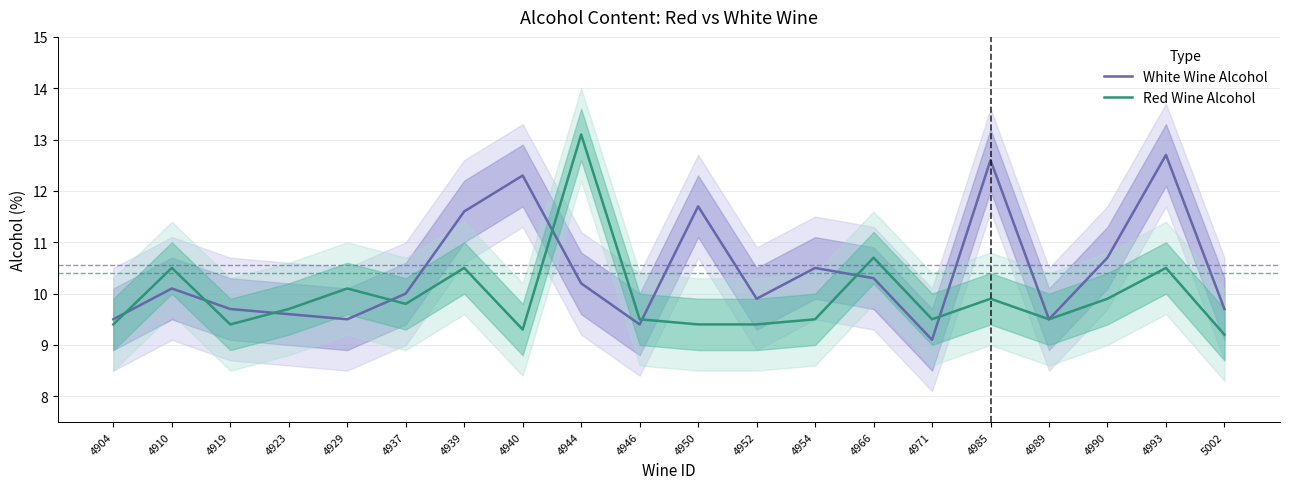

Which series has the largest total across all categories?

White Wine Alcohol